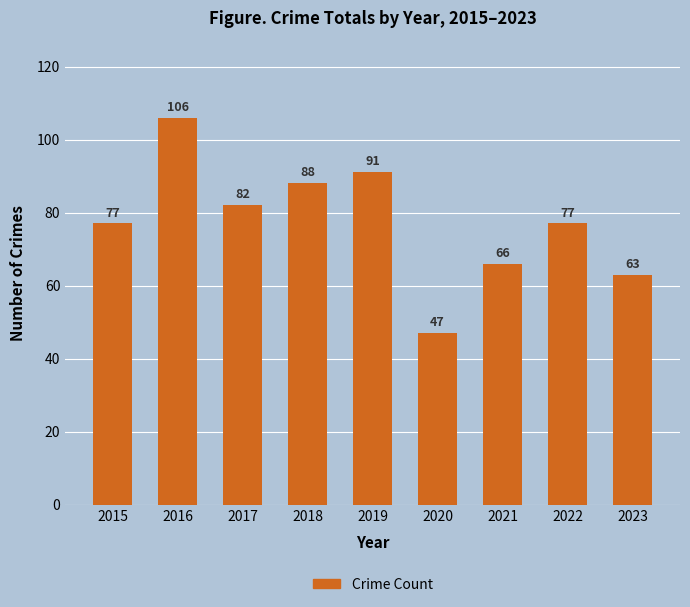

Which label corresponds to the largest value in the chart?

2016